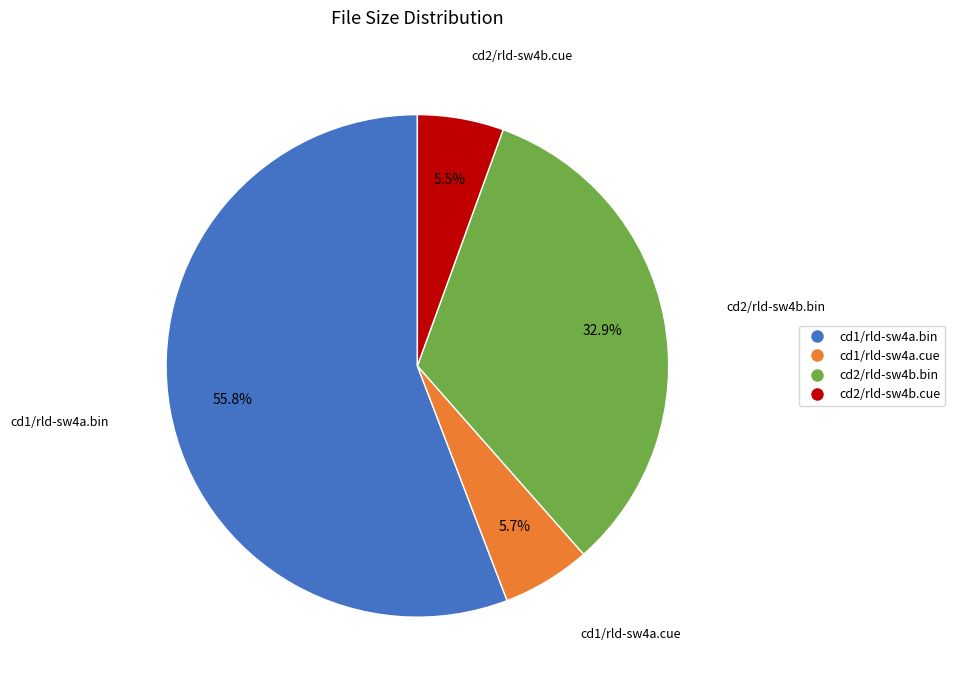

How many segments does this pie chart have?

4